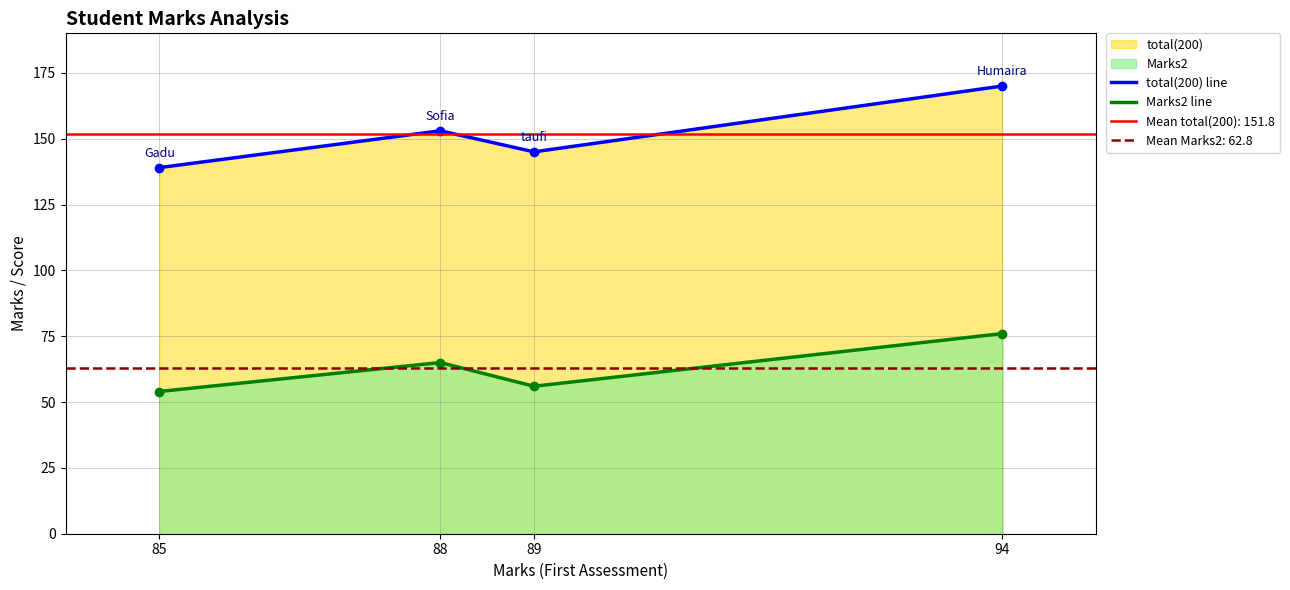

True or false: Marks2 line and total(200) line intersect in this chart.

False